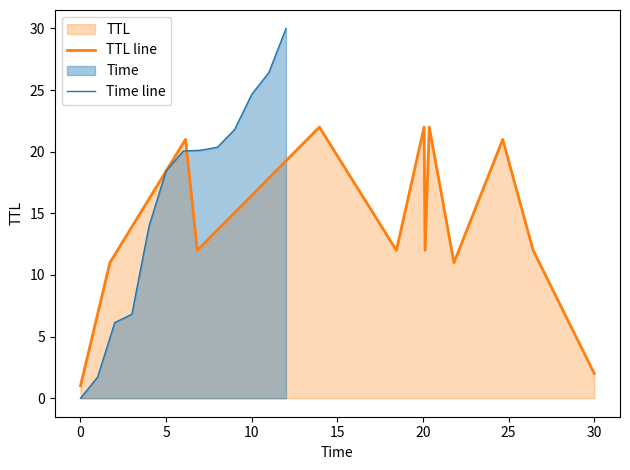

Reading left to right, extract all data points from this chart.

TTL line: 1.0	11.0	21.0	12.0	22.0	12.0	22.0	12.0	22.0	11.0	21.0	12.0	2.0
Time line: 0.0	1.7	6.1	6.8	13.9	18.4	20.1	20.1	20.4	21.8	24.7	26.4	30.0